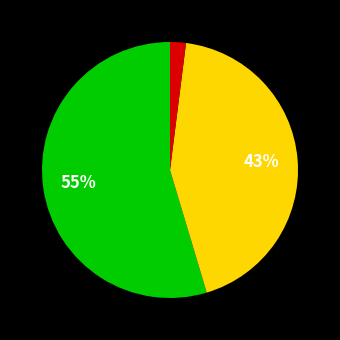

To the nearest percent, what is the difference between the largest and smallest slice percentages?

53%